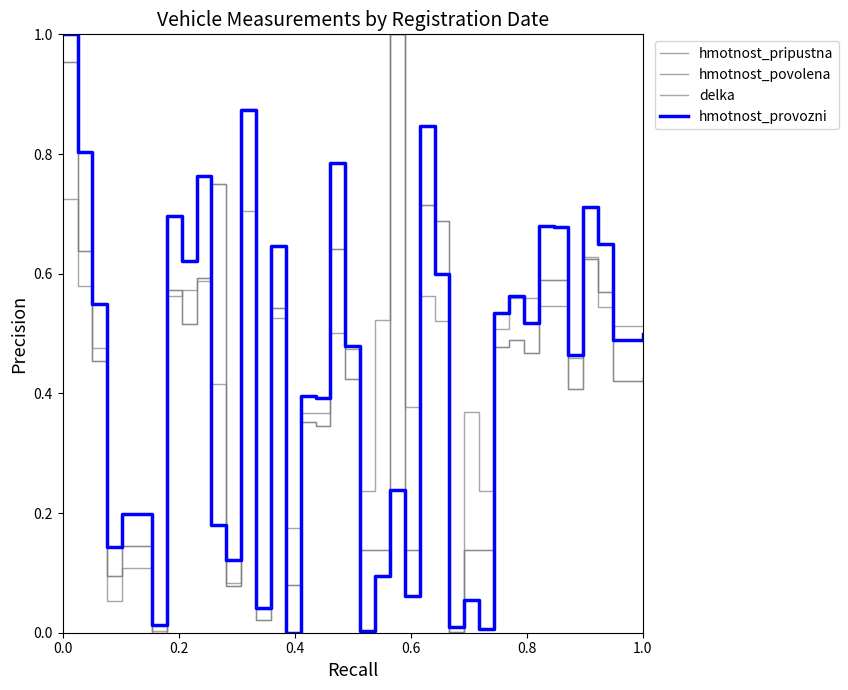

Does the chart display data point markers on the line(s)?

No